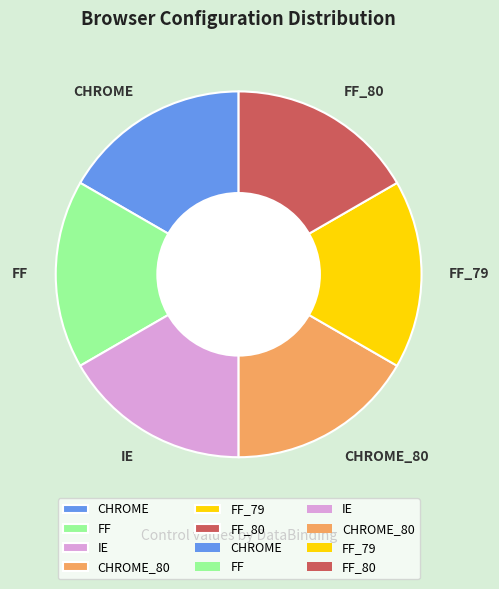

Does any single category account for the majority?

No